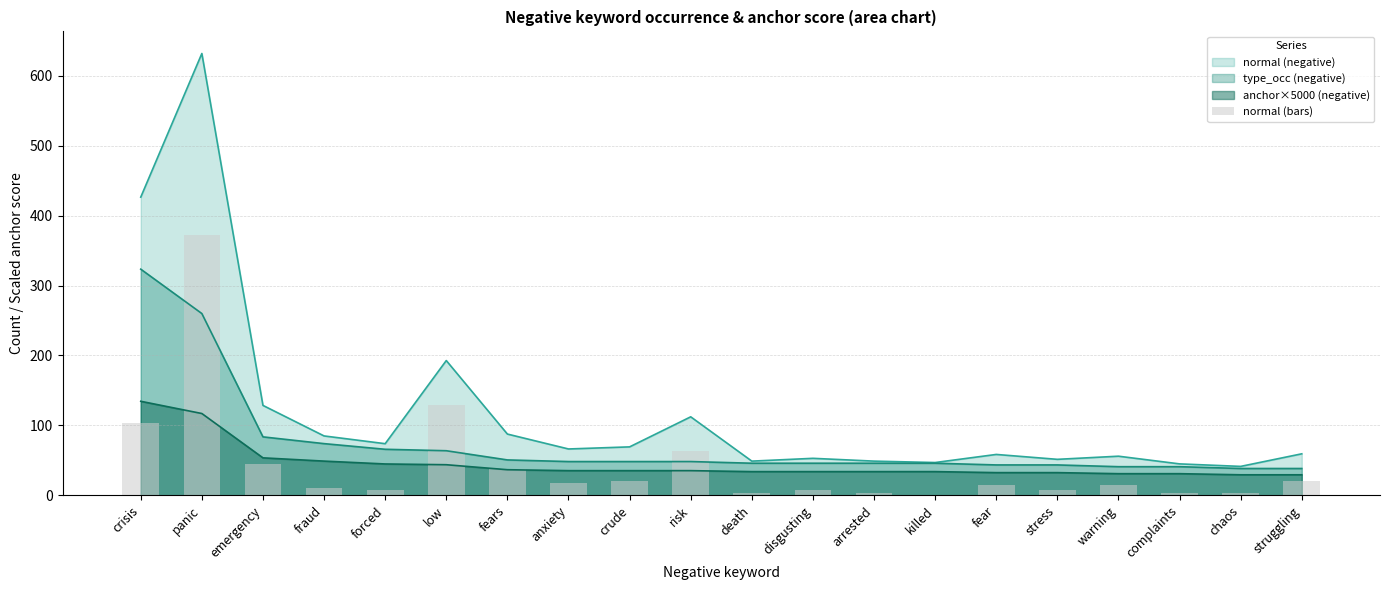

Rank the categories by value from lowest to highest.

killed, death, arrested, chaos, complaints, disgusting, forced, stress, fraud, fear, warning, anxiety, crude, struggling, fears, emergency, risk, crisis, low, panic